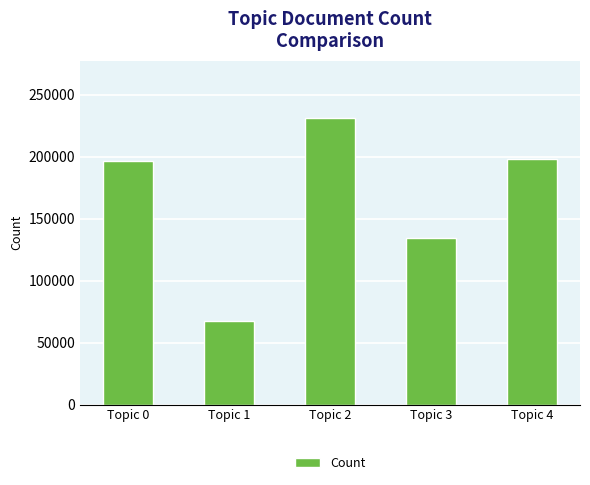

What is the approximate value at Topic 1, to the nearest 100?

67400